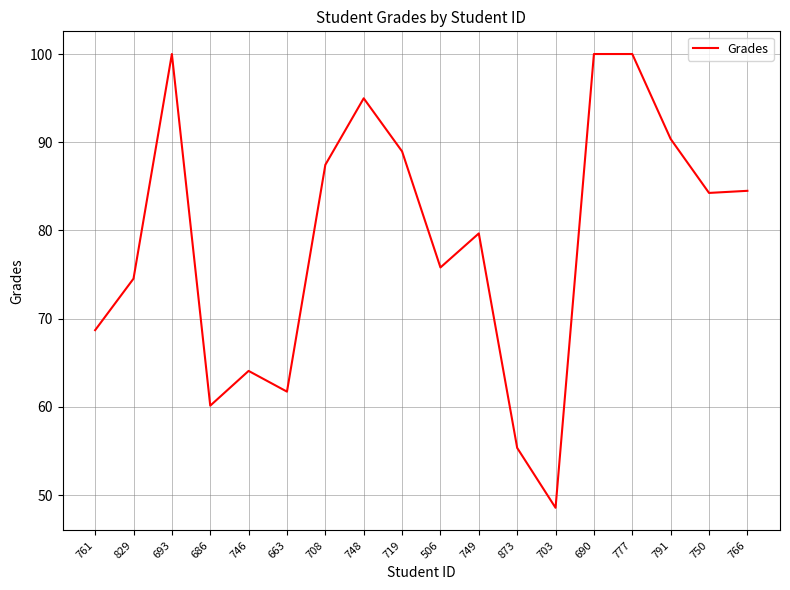

What position from the right is 506?

9